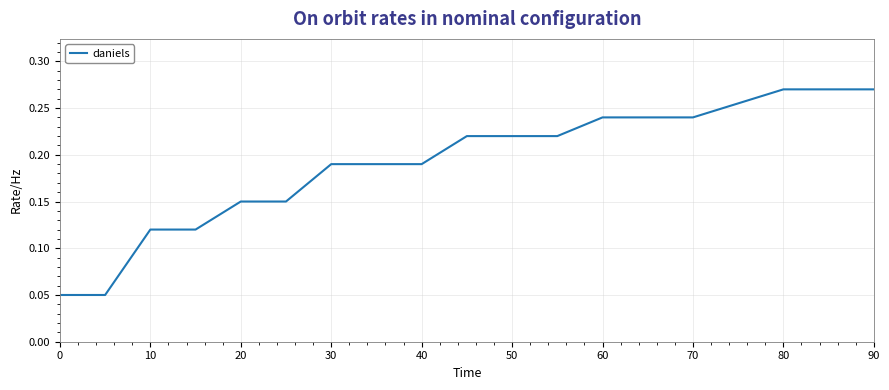

Does the chart display data point markers on the line(s)?

No